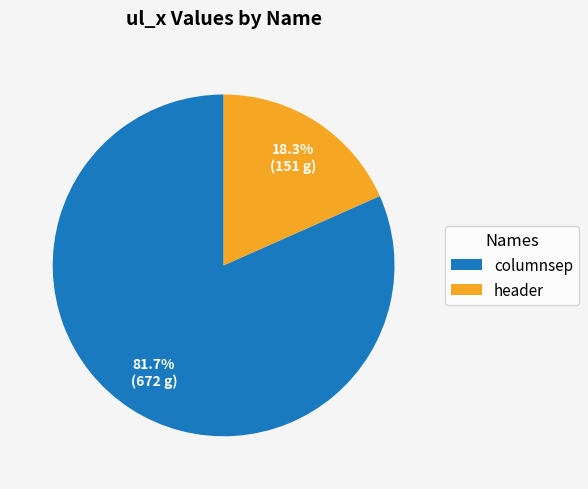

Count the number of slices in the pie.

2